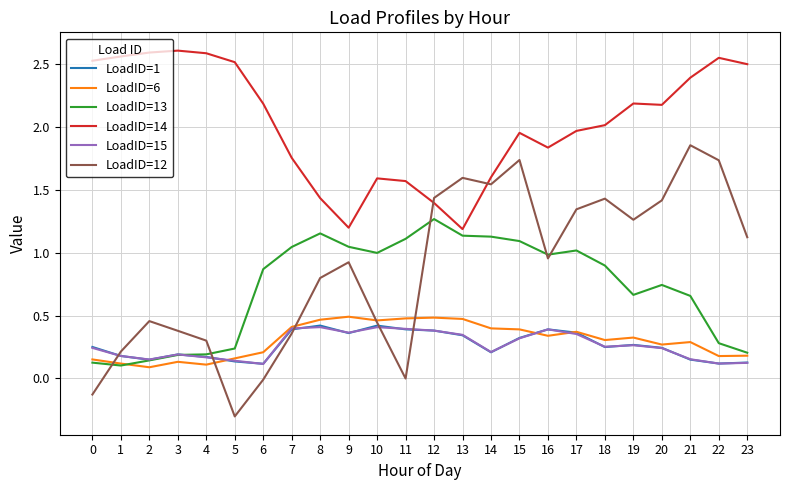

Is the value of LoadID=1 at 1 greater than the value of LoadID=12 at 10?

No